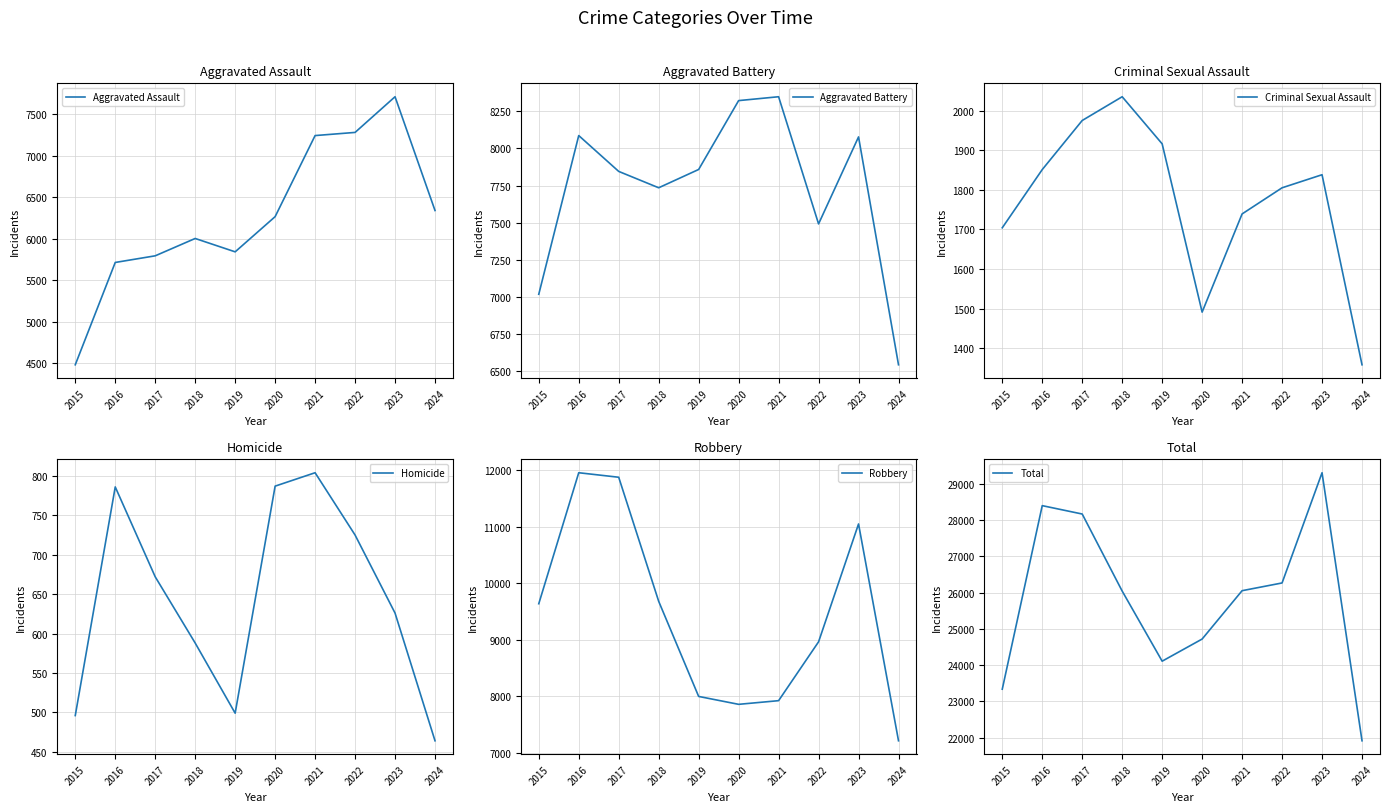

The Criminal Sexual Assault series shows 1491 at 2020. True or false?

True